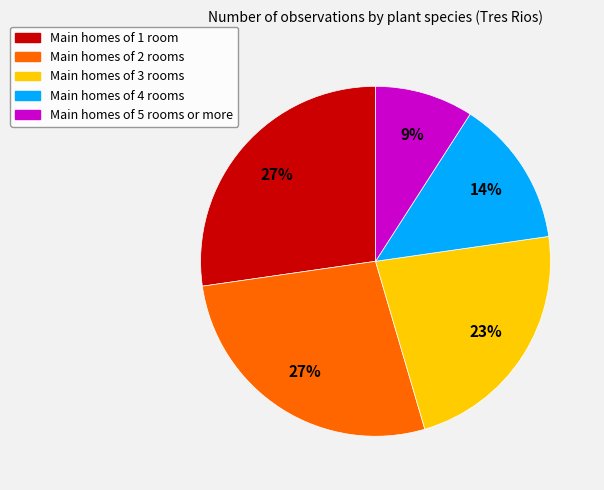

Does any single category account for the majority?

No